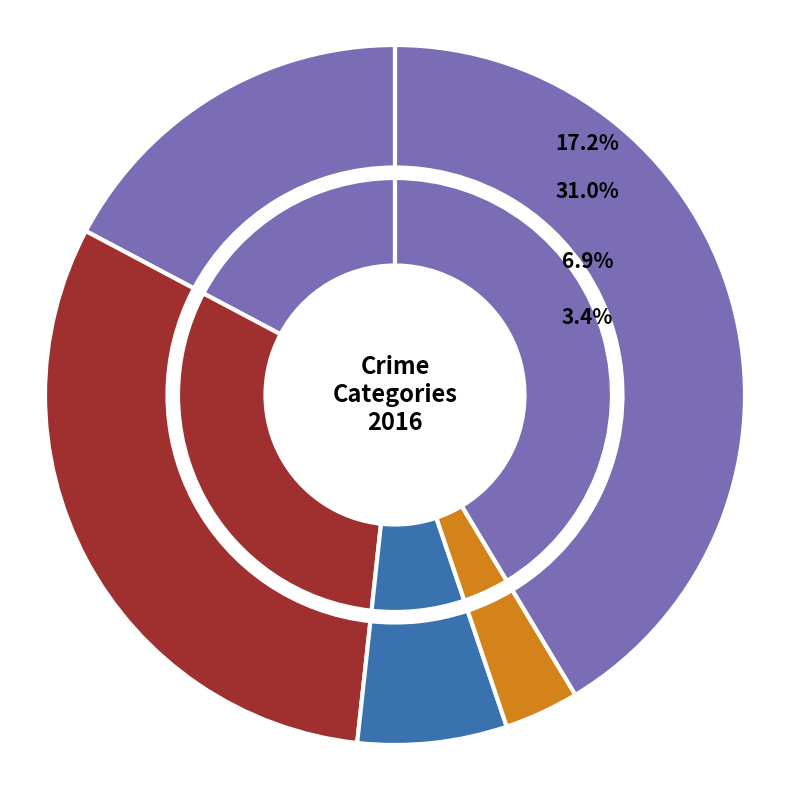

What is the change in value from Aggravated Battery to Robbery?

+3